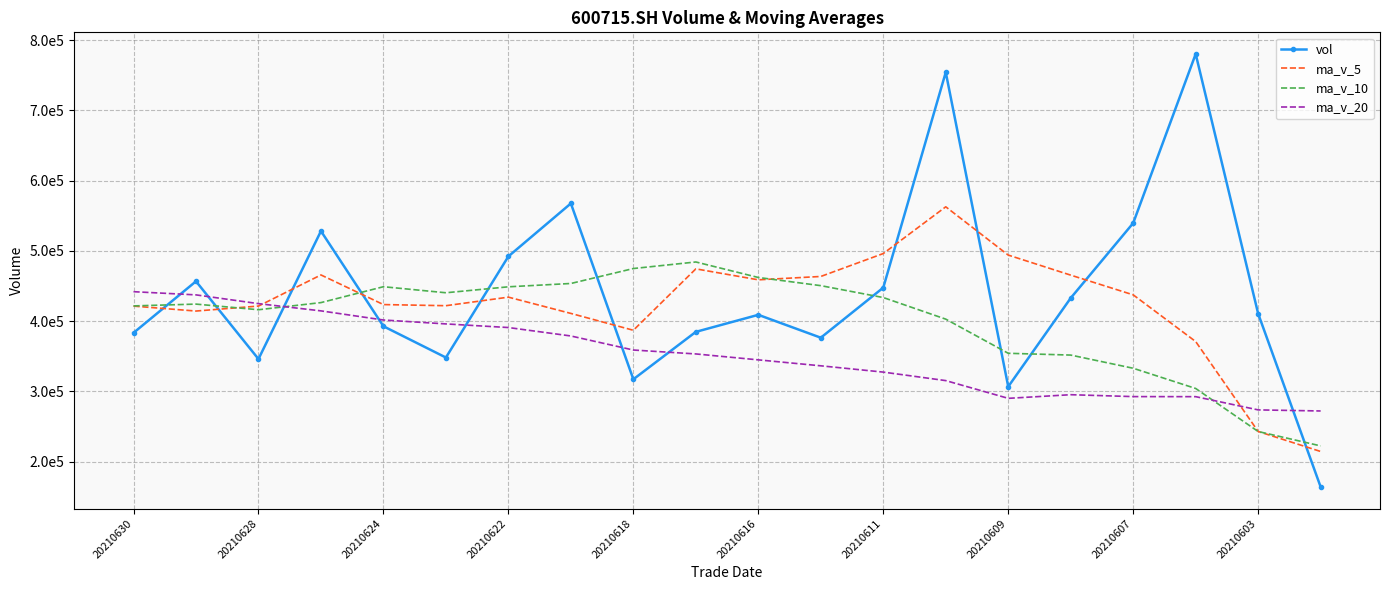

What is the average value of the ma_v_5 series?

424232.1